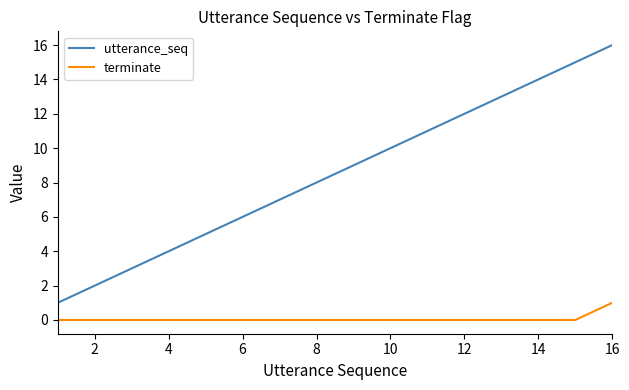

Which series has the widest spread of values?

utterance_seq